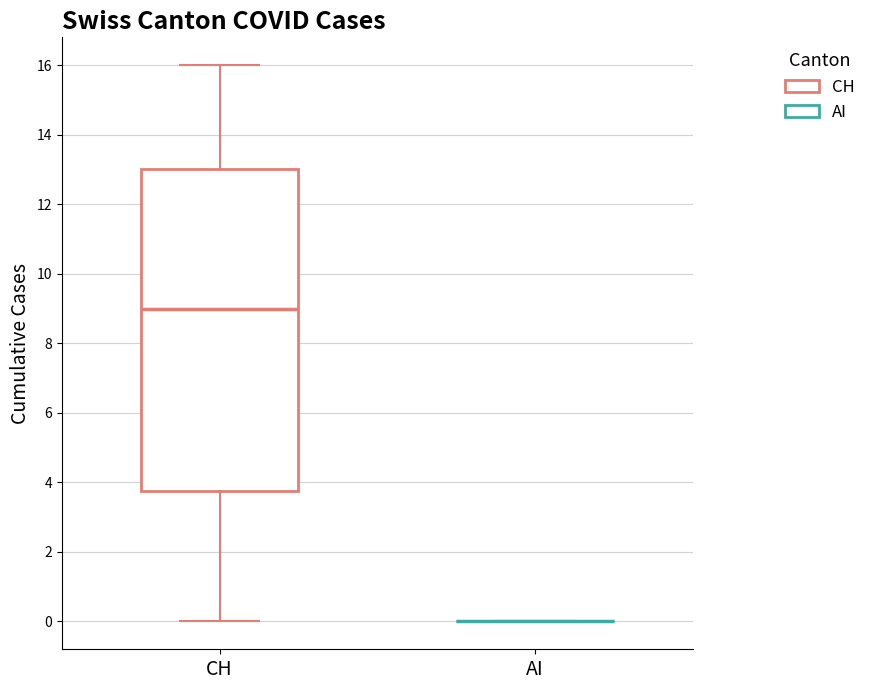

Reading left to right, read every box against the y-axis: the position of its median line, the range the box covers, and the ends of its whiskers. The values are not printed on the chart, so give them approximately, as read against the axis.

CH: median 9.0, box 3.8 to 13.0, whiskers 0.0 to 16.0
AI: box collapsed to a line at 0.0, whiskers 0.0 to 0.0